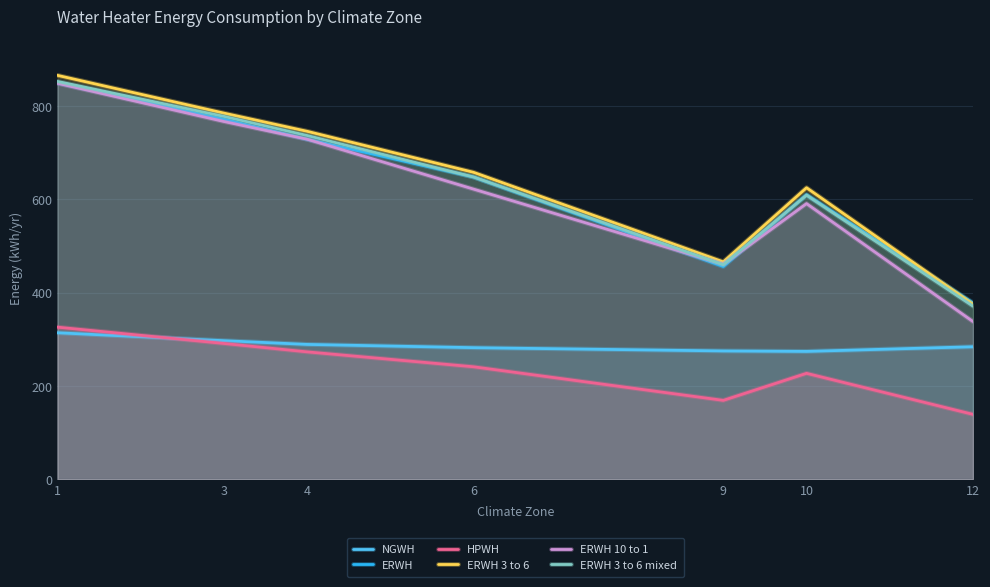

Is it true that ERWH 3 to 6 mixed equals 371 at 12?

True